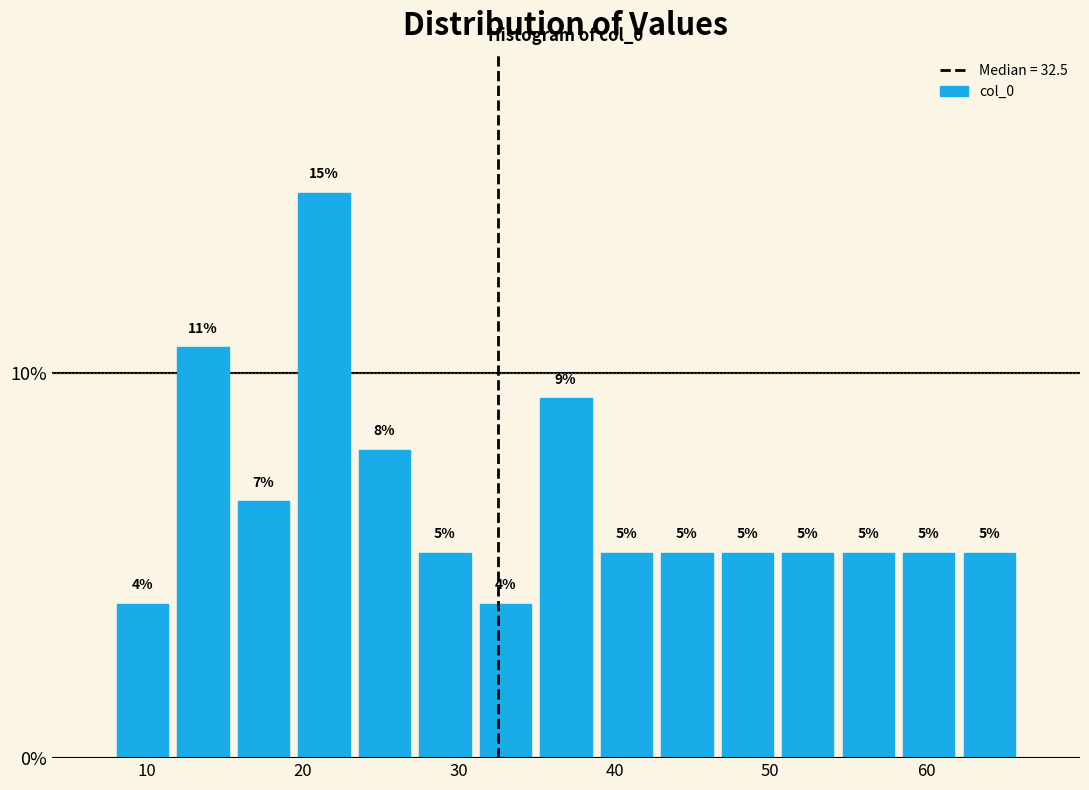

Read against the x-axis, roughly where is the centre of the tallest bar?

21